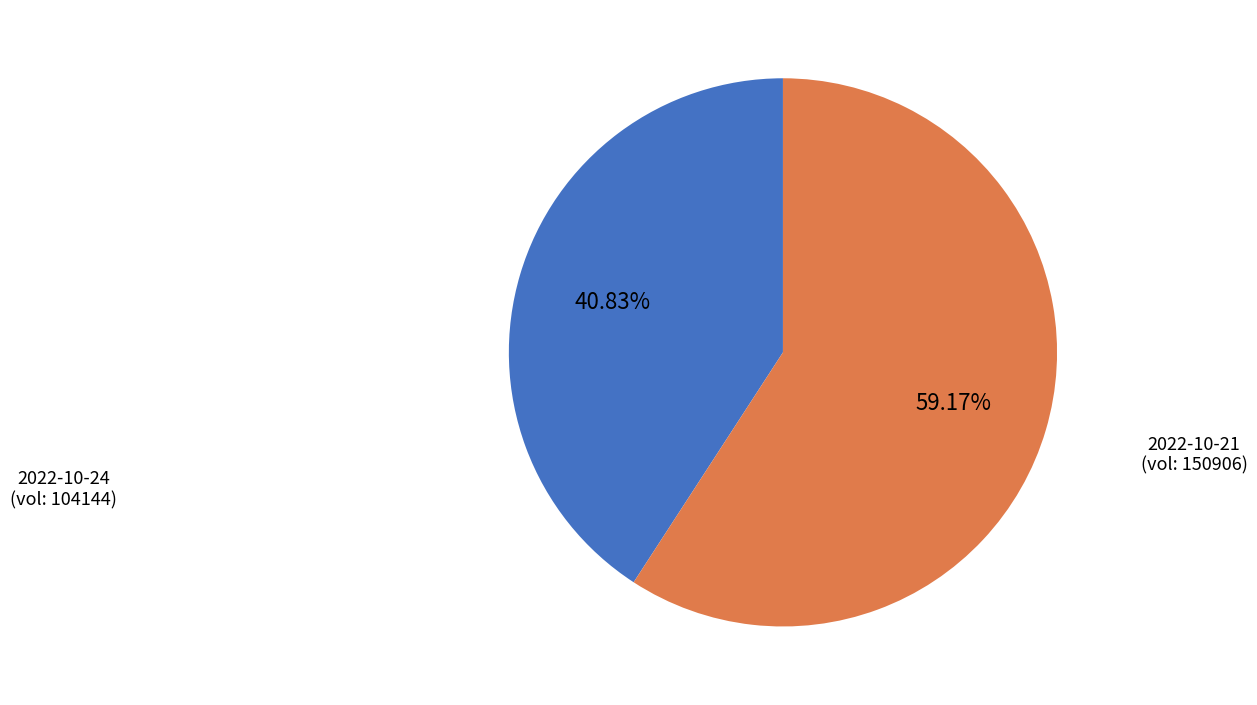

To the nearest percent, what is the average slice percentage?

50%